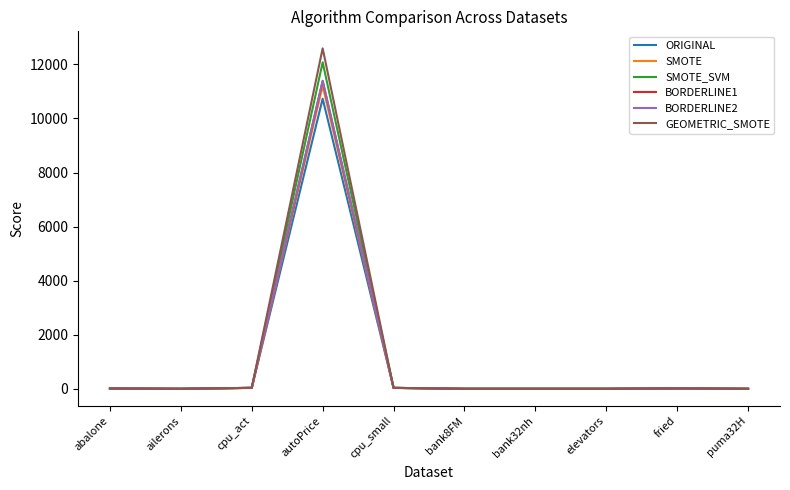

How many lines are shown in the chart?

6